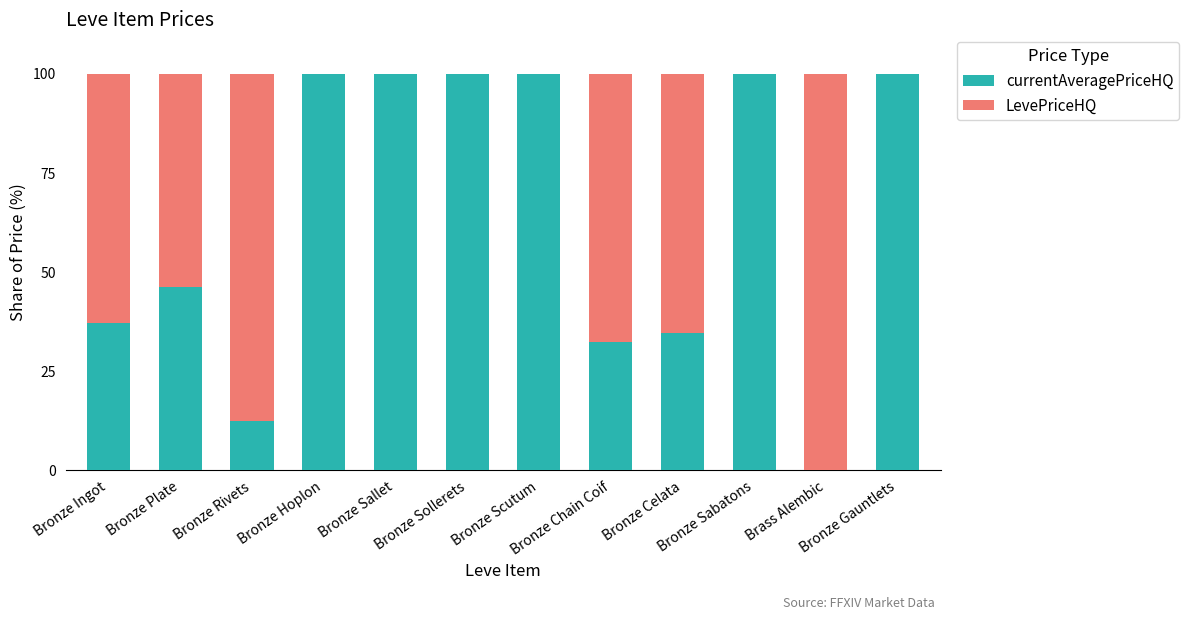

How many series are shown in this chart?

2